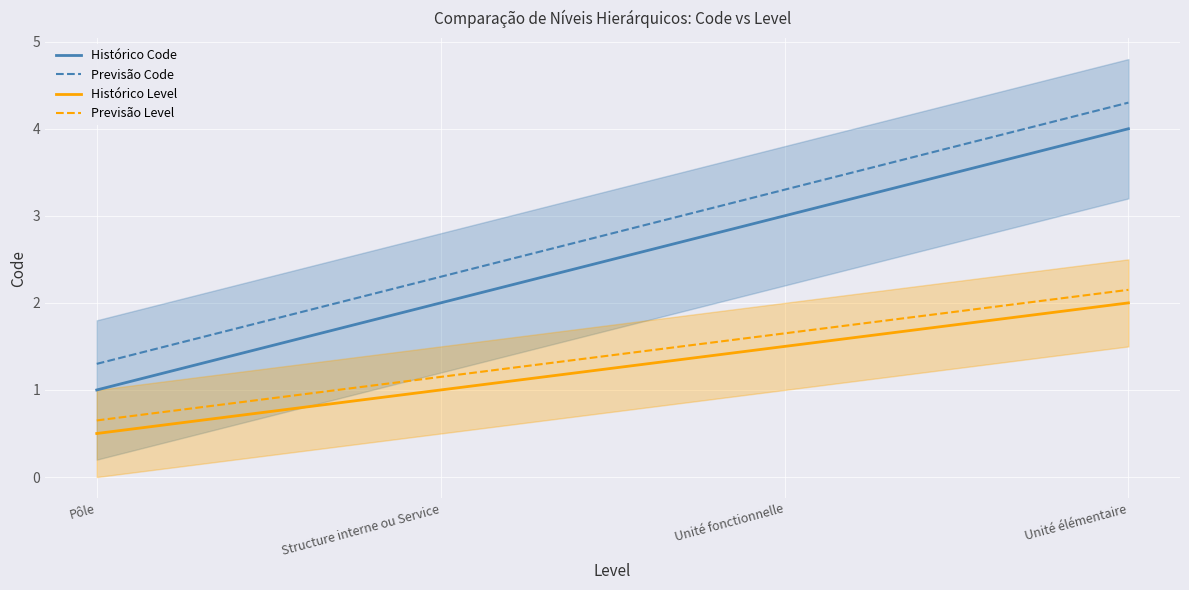

True or false: Histórico Level and Previsão Code intersect in this chart.

False